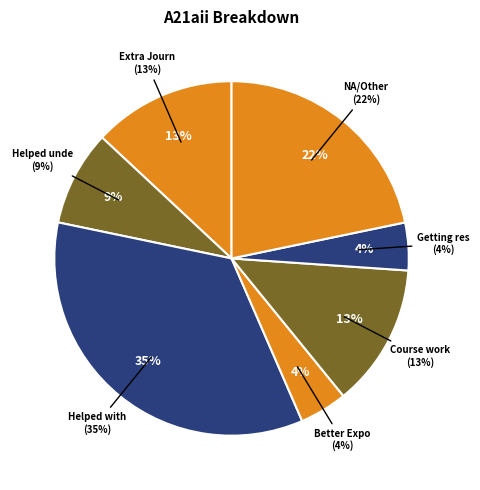

What is the total percentage of Getting research Topics was quicker and Better Exposure?

8.3%